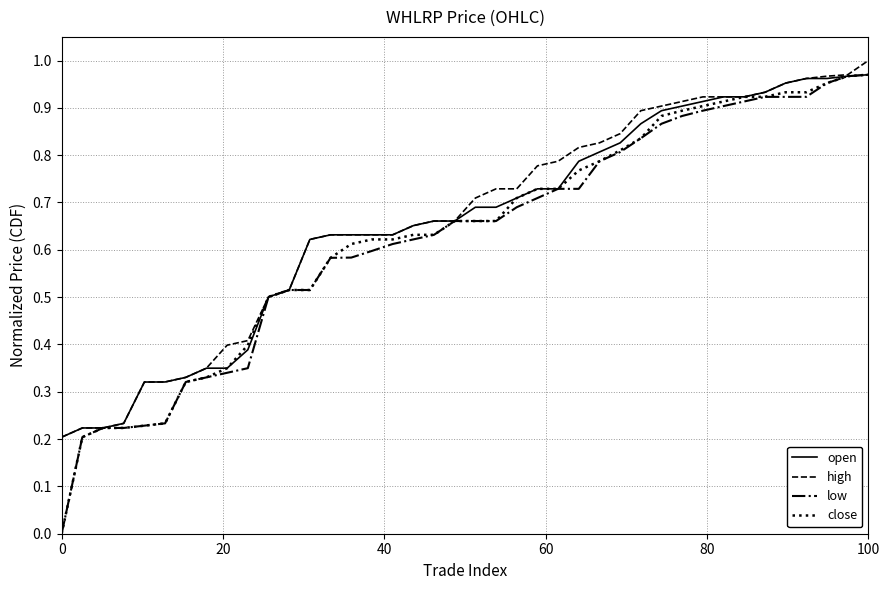

At which label does high reach its peak?

100